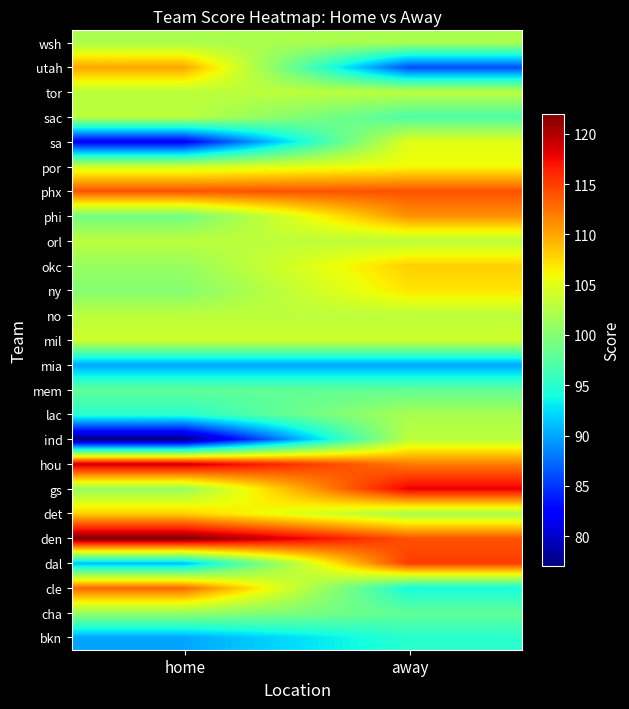

Rank the series by their maximum value, from highest to lowest.

den, hou, gs, dal, phx, cle, phi, utah, det, okc, ny, por, sa, mil, ind, no, orl, sac, tor, lac, wsh, cha, mem, bkn, mia